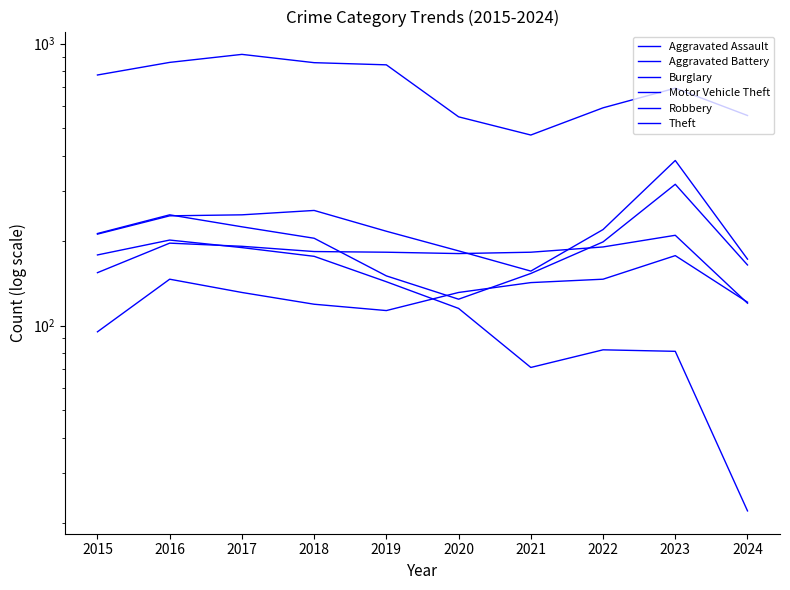

Does the chart have visible grid lines?

No